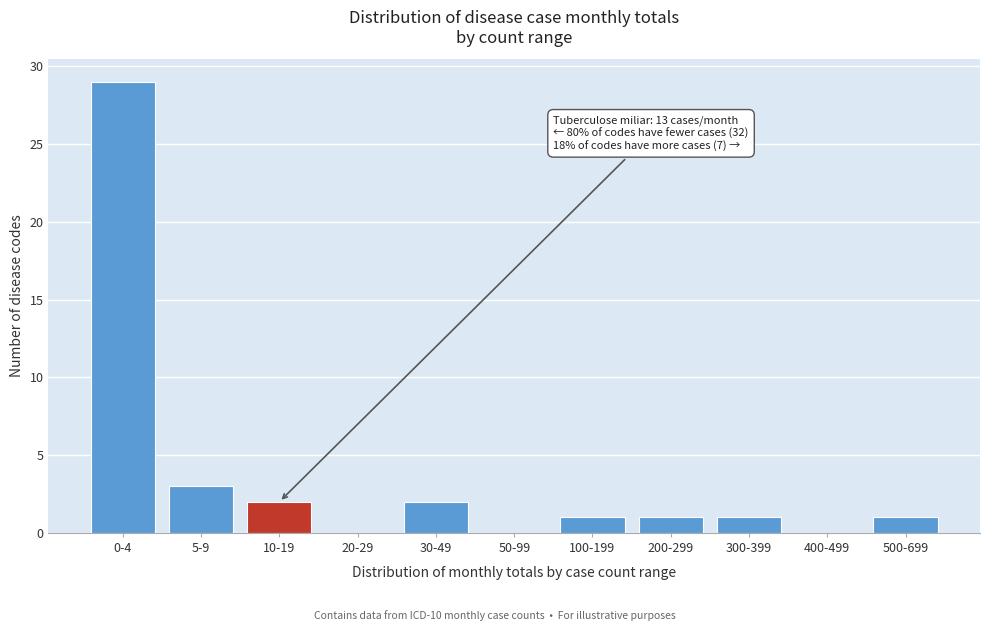

Reading right to left, transcribe all the data shown in this chart.

500-699=1	400-499=0	300-399=1	200-299=1	100-199=1	50-99=0	30-49=2	20-29=0	10-19=2	5-9=3	0-4=29